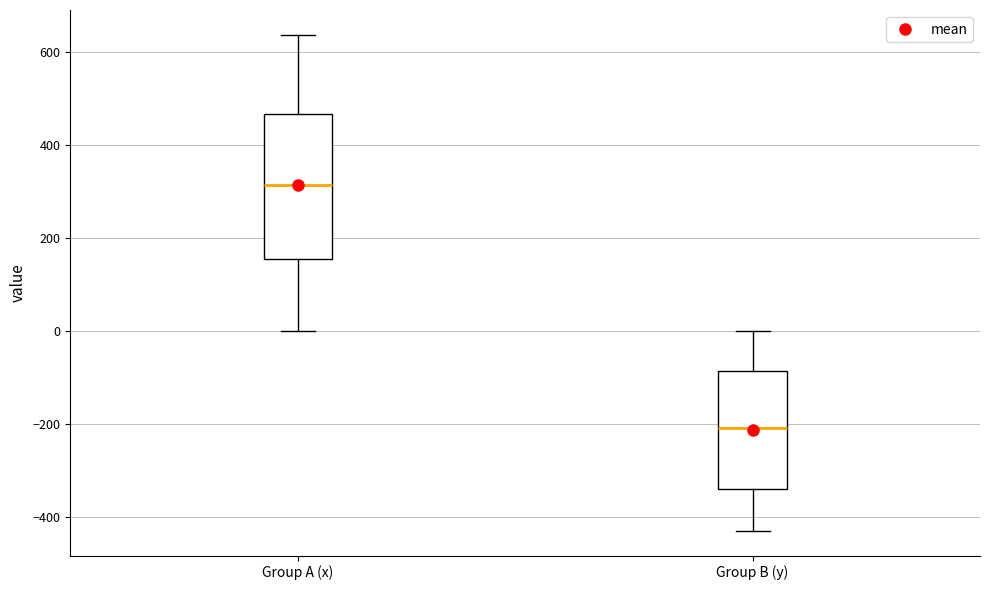

Which box has the lowest median line?

Group B (y)